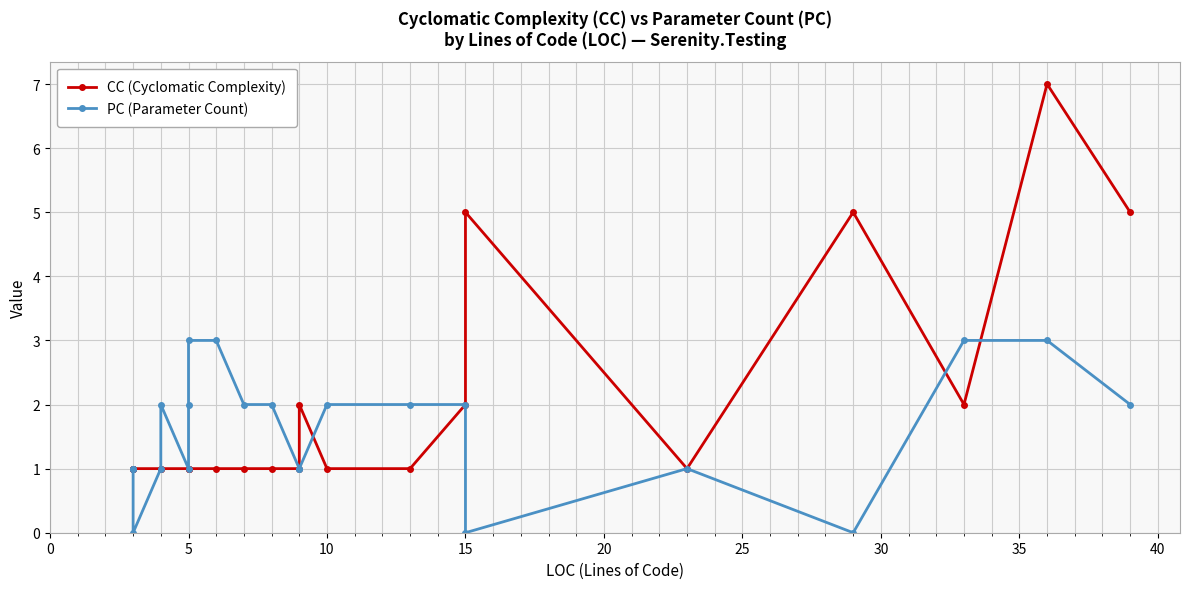

In CC (Cyclomatic Complexity), how many points are lower than both neighbors (excluding endpoints)?

2